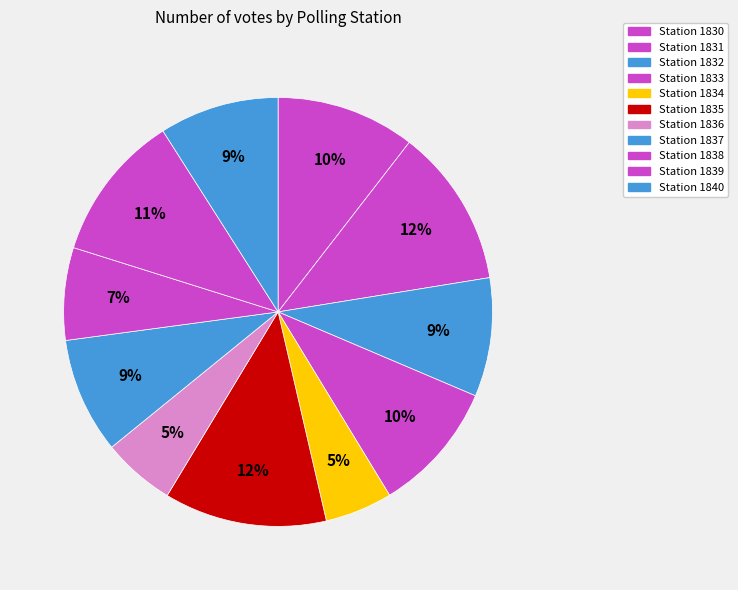

Count the number of slices in the pie.

11